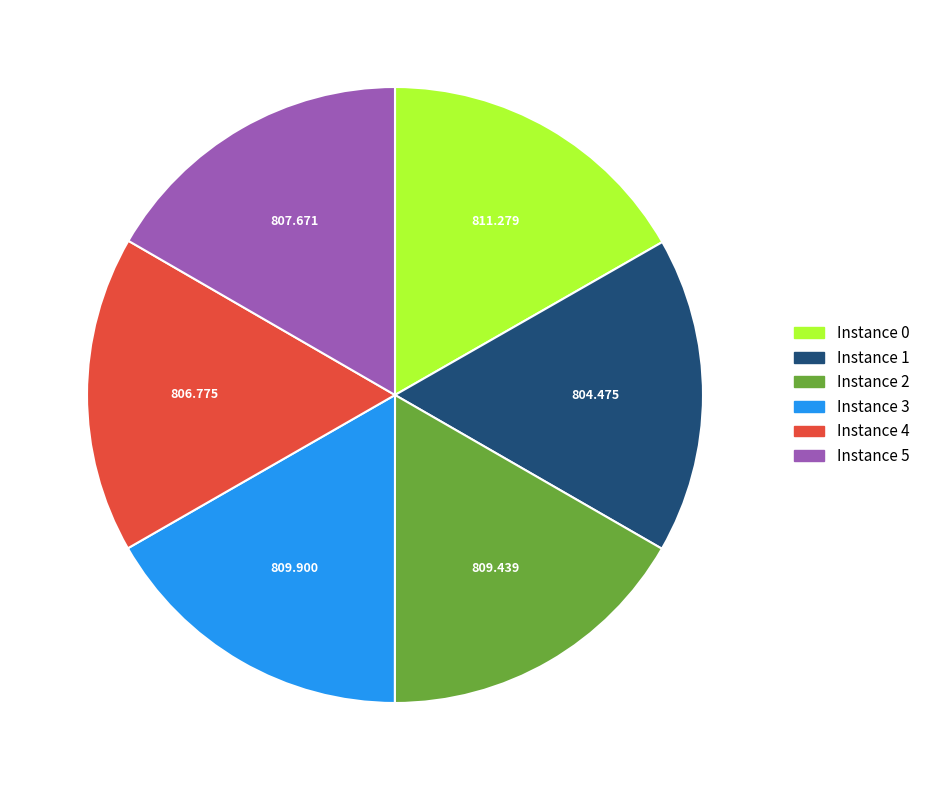

Is there any slice that represents more than half of the pie?

No